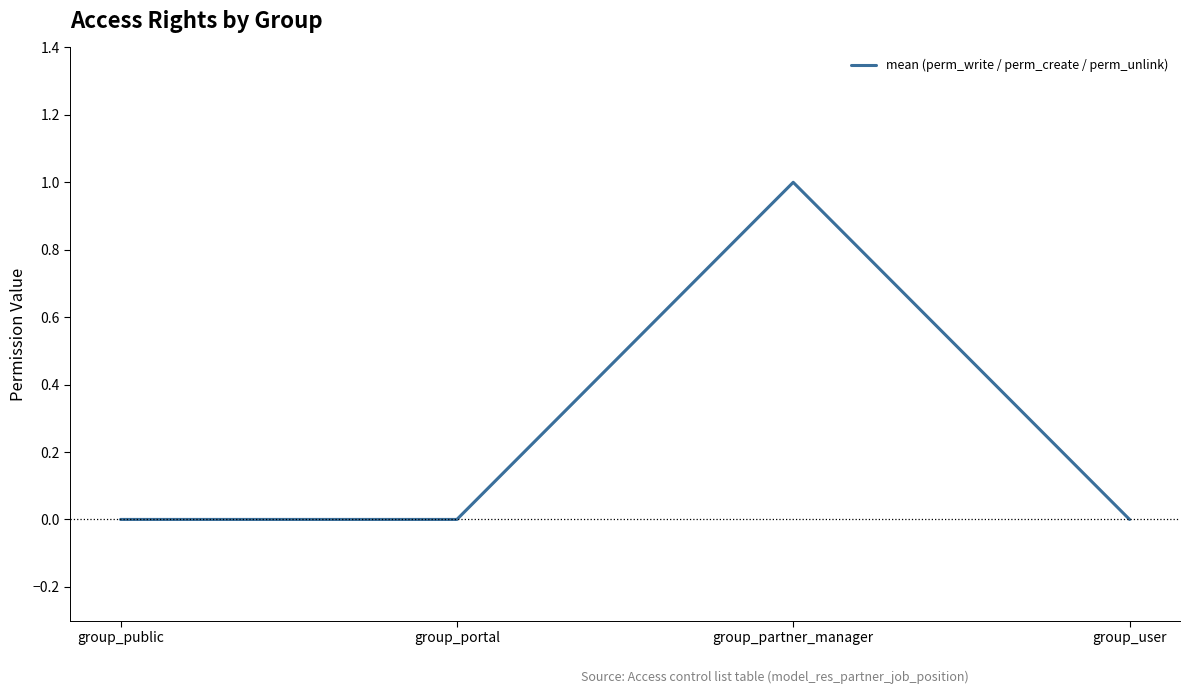

What is the maximum value shown in the chart?

1